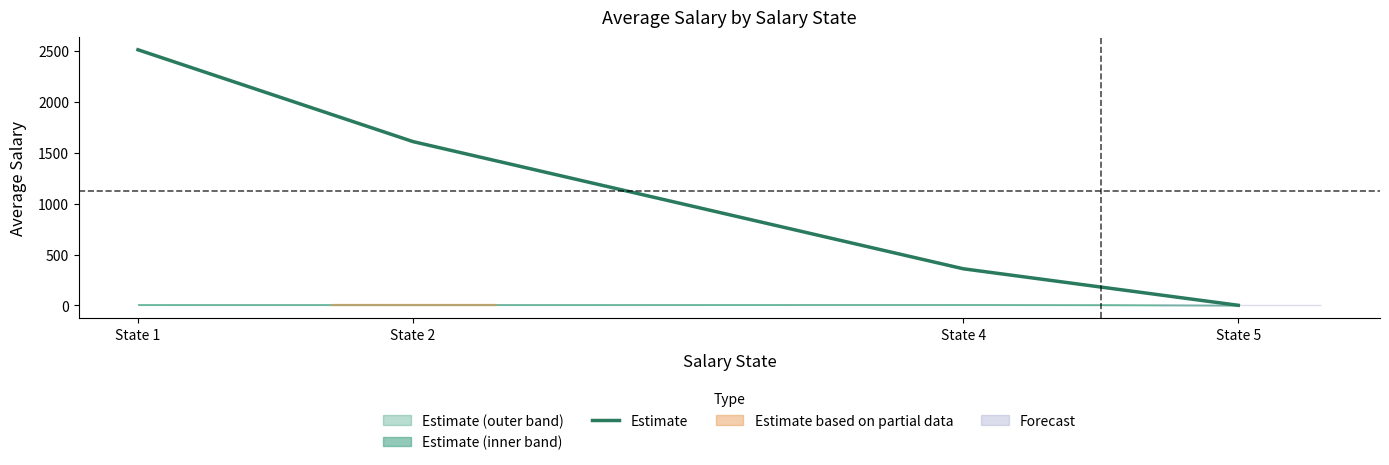

Between State 1 and State 2, which is larger?

State 1